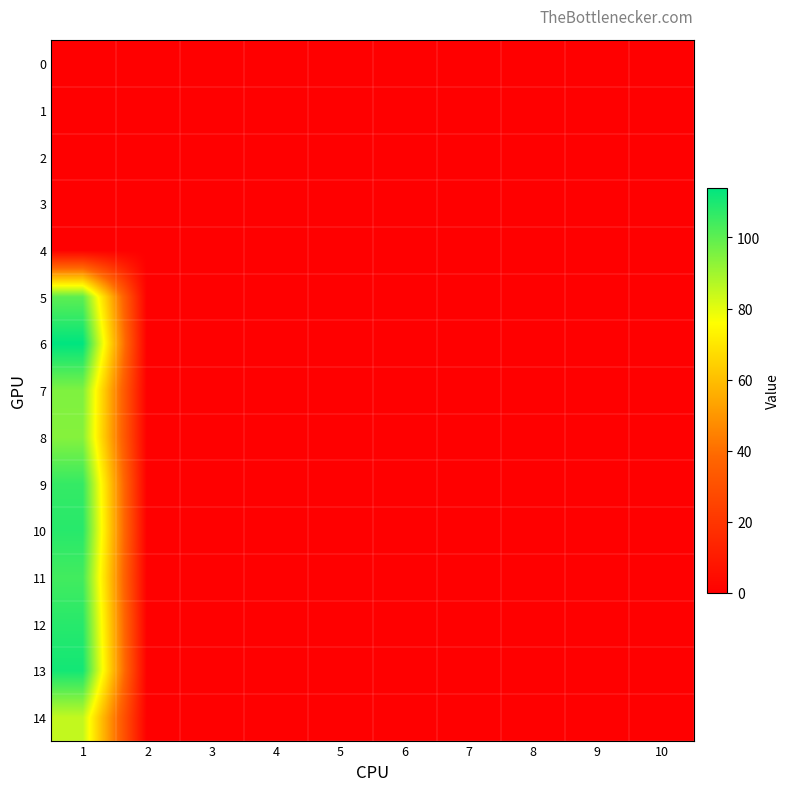

Reading right to left, transcribe all the data shown in this chart.

0: 10=0	9=0	8=0	7=0	6=0	5=0	4=0	3=0	2=0	1=0
1: 10=0	9=0	8=0	7=0	6=0	5=0	4=0	3=0	2=0	1=0
2: 10=0	9=0	8=0	7=0	6=0	5=0	4=0	3=0	2=0	1=0
3: 10=0	9=0	8=0	7=0	6=0	5=0	4=0	3=0	2=0	1=0
4: 10=0	9=0	8=0	7=0	6=0	5=0	4=0	3=0	2=0	1=0
5: 10=0	9=0	8=0	7=0	6=0	5=0	4=0	3=0	2=0	1=100
6: 10=0	9=0	8=0	7=0	6=0	5=0	4=0	3=0	2=0	1=114
7: 10=0	9=0	8=0	7=0	6=0	5=0	4=0	3=0	2=0	1=95
8: 10=0	9=0	8=0	7=0	6=0	5=0	4=0	3=0	2=0	1=94
9: 10=0	9=0	8=0	7=0	6=0	5=0	4=0	3=0	2=0	1=106
10: 10=0	9=0	8=0	7=0	6=0	5=0	4=0	3=0	2=0	1=108
11: 10=0	9=0	8=0	7=0	6=0	5=0	4=0	3=0	2=0	1=104
12: 10=0	9=0	8=0	7=0	6=0	5=0	4=0	3=0	2=0	1=108
13: 10=0	9=0	8=0	7=0	6=0	5=0	4=0	3=0	2=0	1=111
14: 10=0	9=0	8=0	7=0	6=0	5=0	4=0	3=0	2=0	1=85